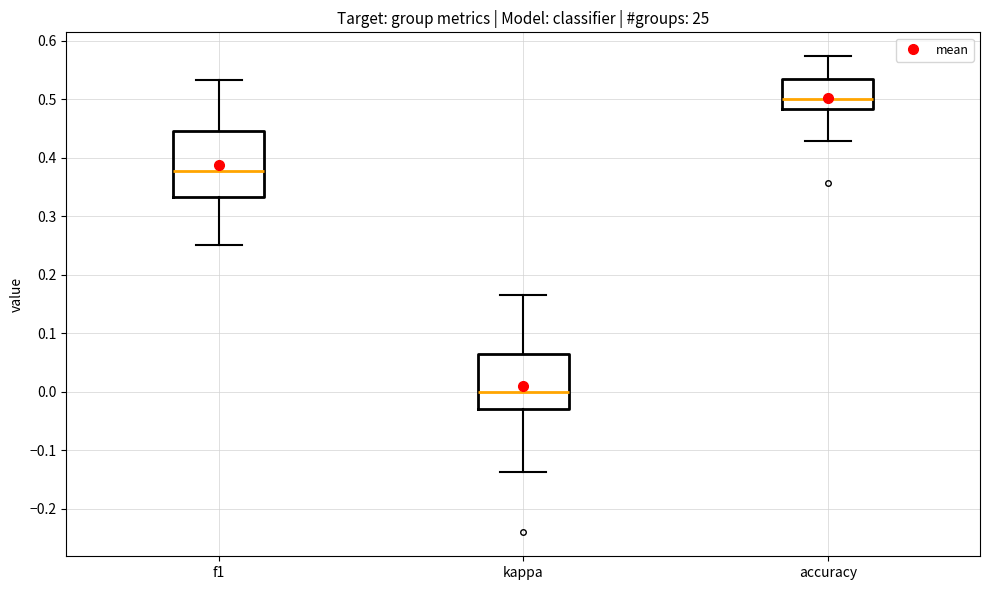

Reading left to right, read every box against the y-axis: the position of its median line, the range the box covers, and the ends of its whiskers. The values are not printed on the chart, so give them approximately, as read against the axis.

f1: median 0.38, box 0.33 to 0.45, whiskers 0.25 to 0.53
kappa: median 0.00, box -0.03 to 0.07, whiskers -0.14 to 0.17
accuracy: median 0.50, box 0.48 to 0.53, whiskers 0.43 to 0.57